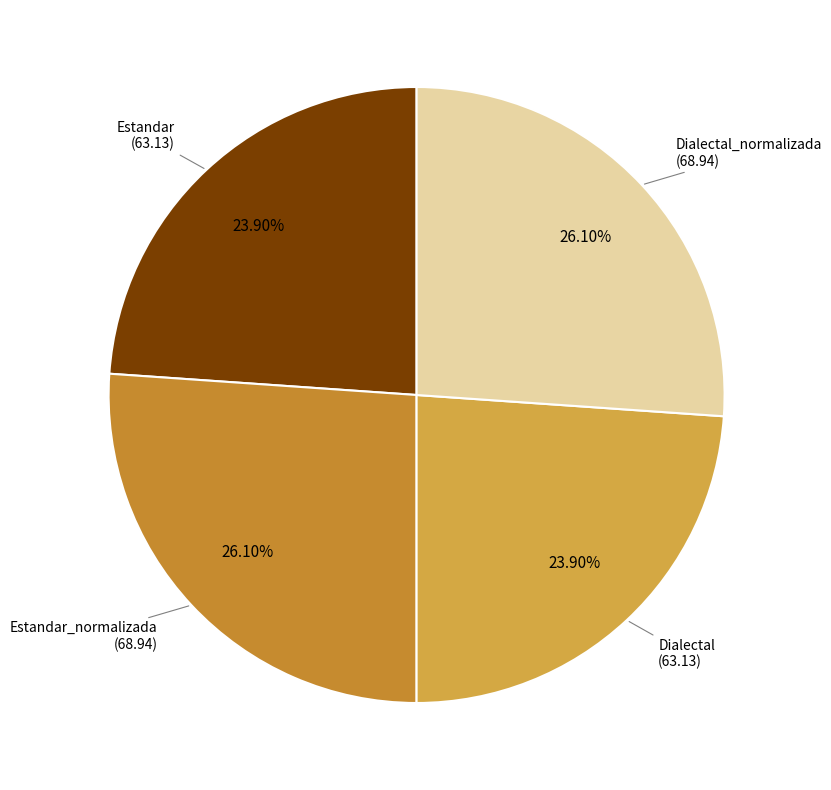

Count the number of slices in the pie.

4